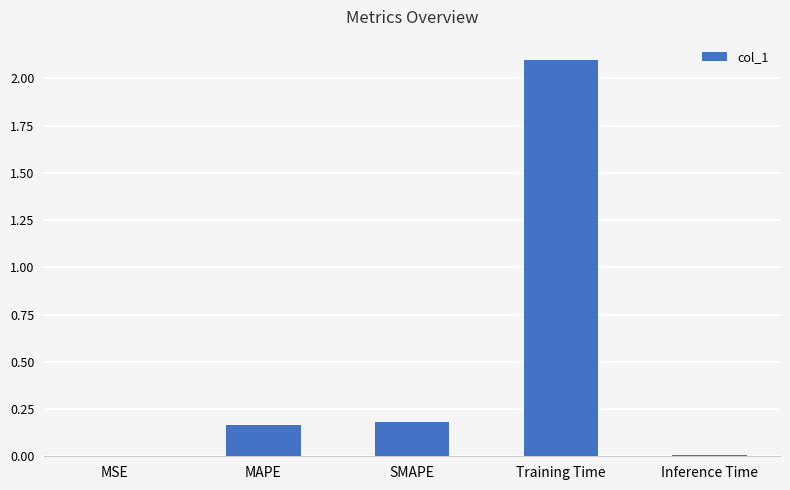

What is the sum of all values?

2.5